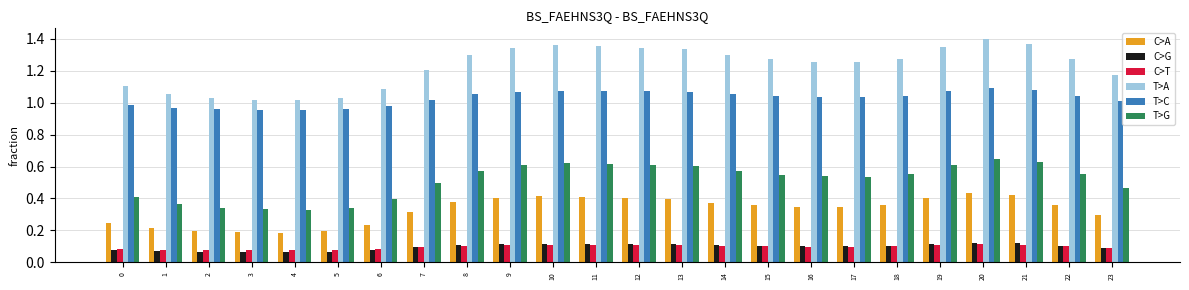

What is the sum of all C>G values?

2.3